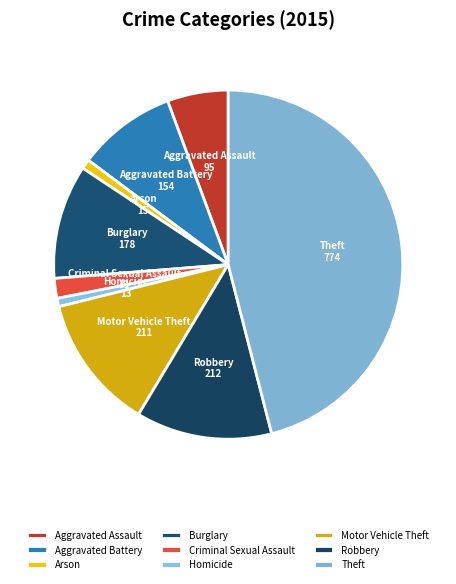

Do Aggravated Battery and Criminal Sexual Assault together represent more than half of the pie?

No